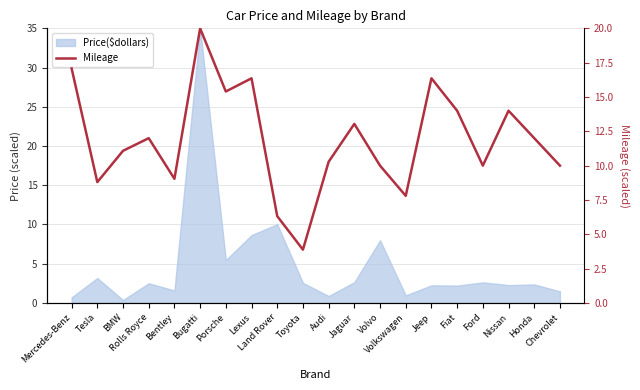

True or false: there are more than 0 points higher than both neighbors.

True